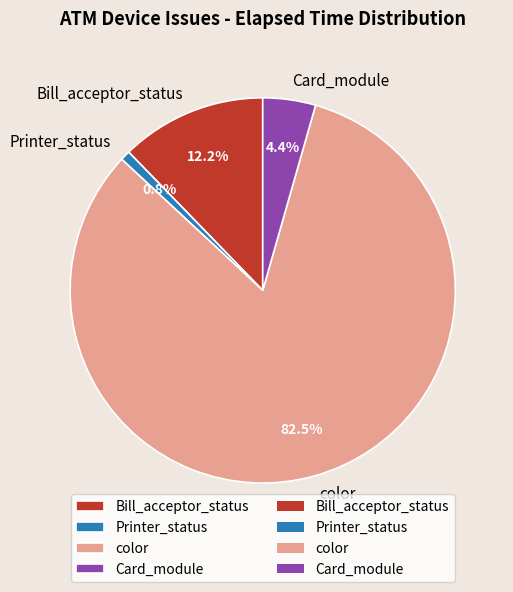

To the nearest percent, what is the combined percentage of color and Bill_acceptor_status?

95%